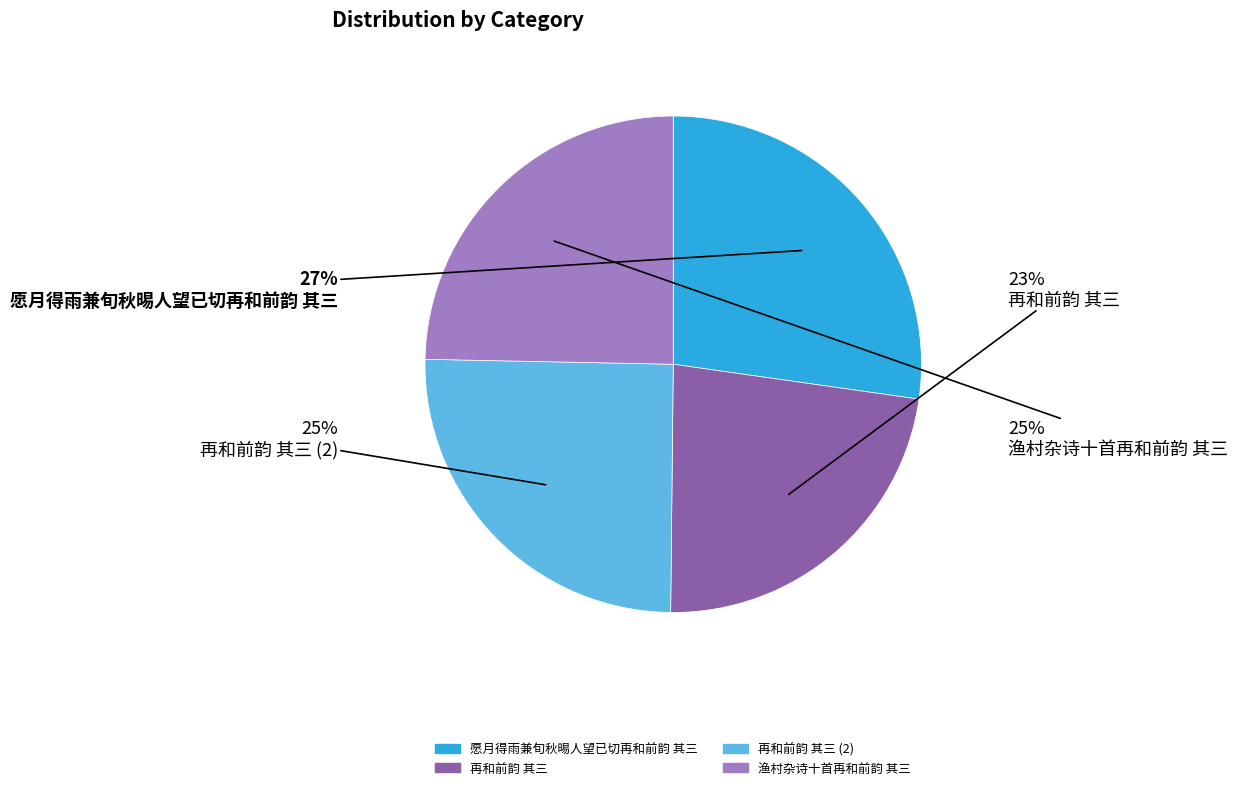

Is there a majority slice in this chart?

No